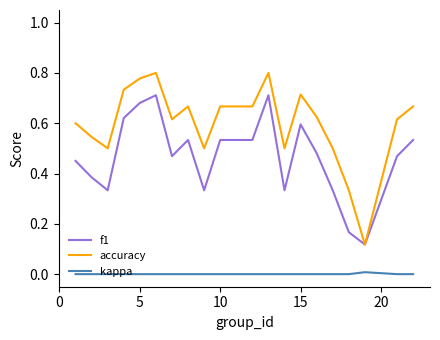

Which series has the largest total across all categories?

accuracy